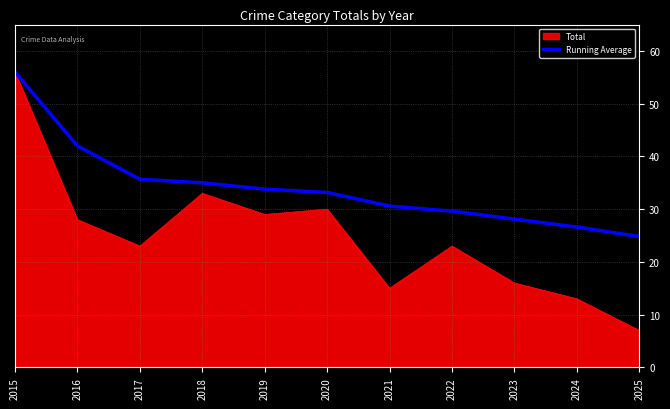

How many lines are shown in the chart?

2